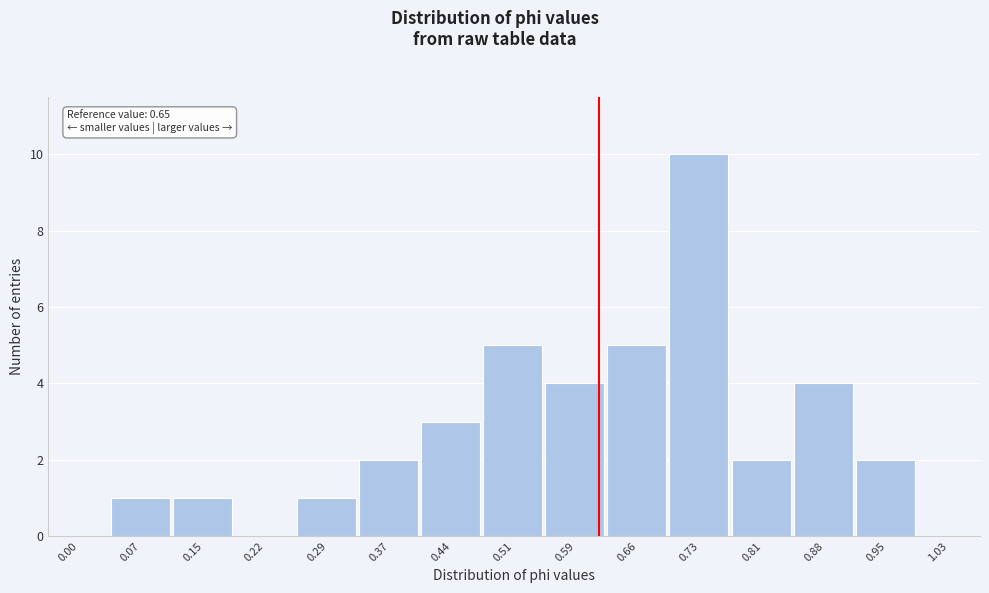

Reading right to left, list all the values displayed in this chart.

1.03=0	0.95=2	0.88=4	0.81=2	0.73=10	0.66=5	0.59=4	0.51=5	0.44=3	0.37=2	0.29=1	0.22=0	0.15=1	0.07=1	0.00=0